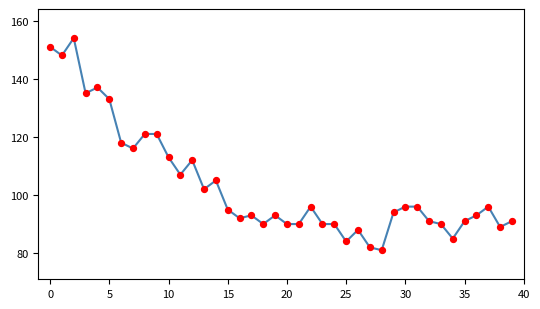

What is the difference between the maximum and minimum values?

73